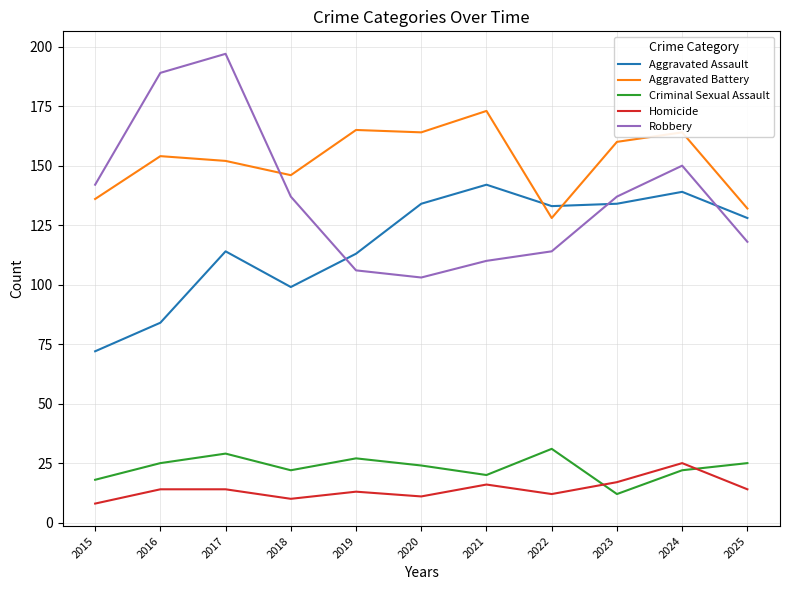

What is the difference between the second highest and second lowest values in the Criminal Sexual Assault series?

11